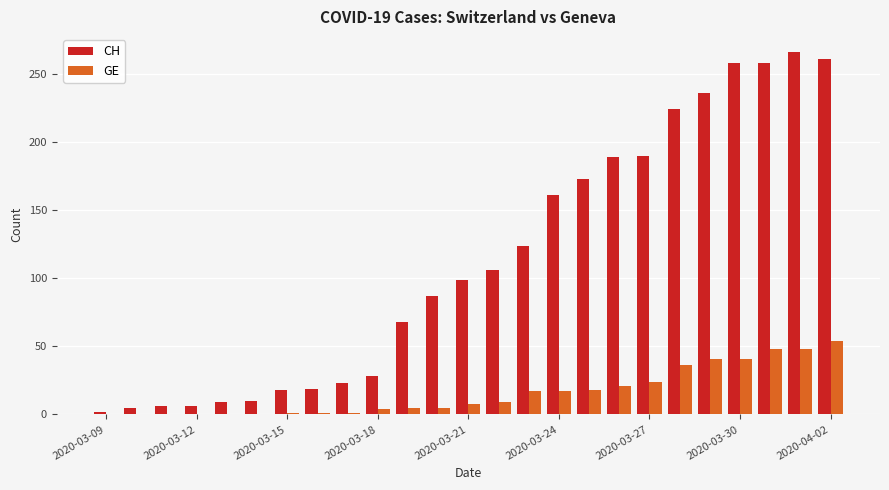

What is the sum of all CH values?

2826